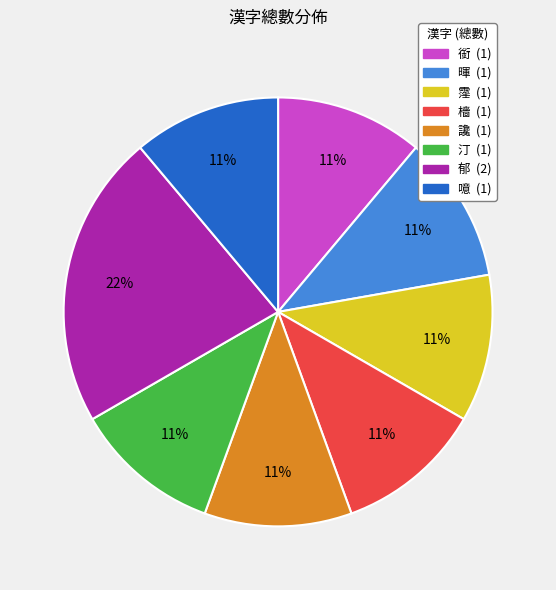

The 郁 slice represents 22% of the pie. True or false?

True